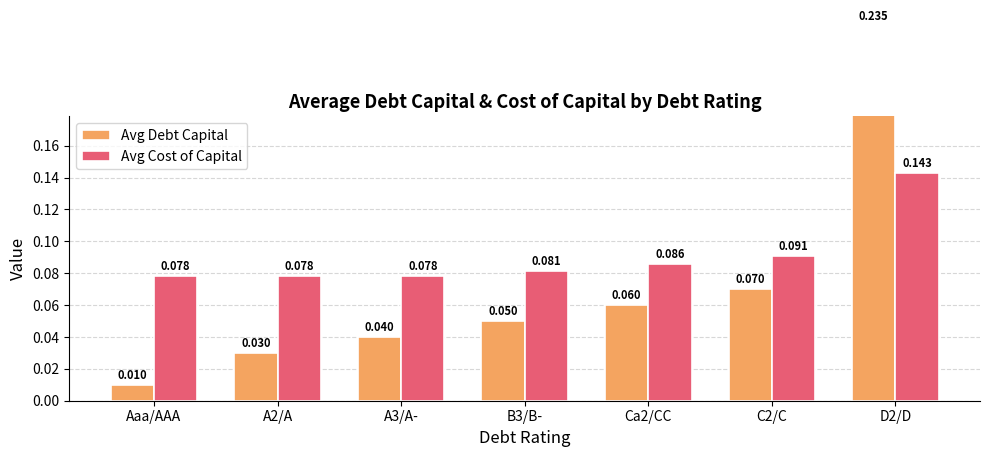

What is the greatest value displayed?

0.2